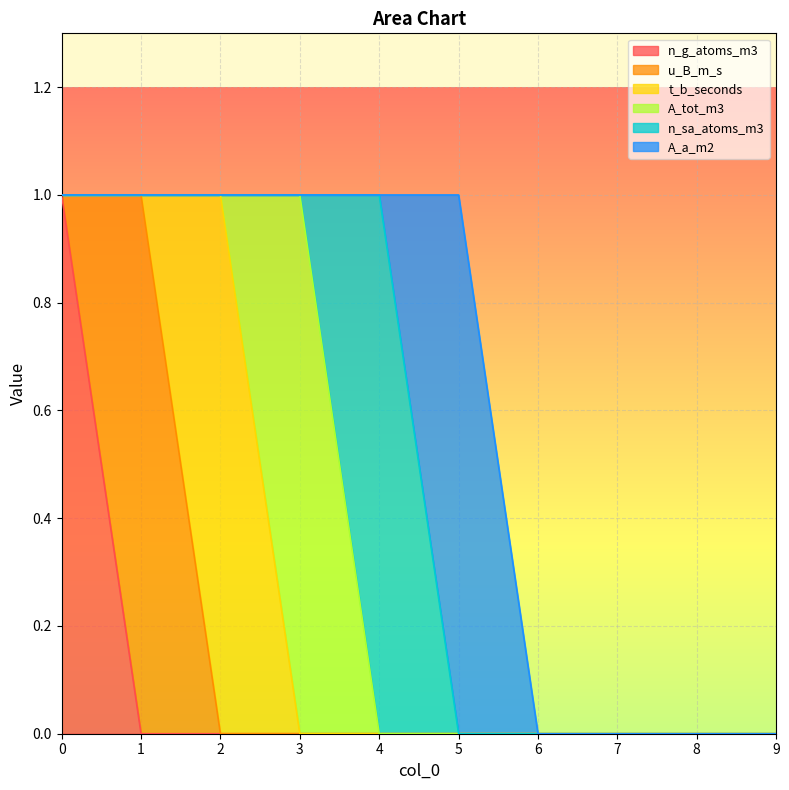

True or false: u_B_m_s and A_a_m2 cross at least once.

False